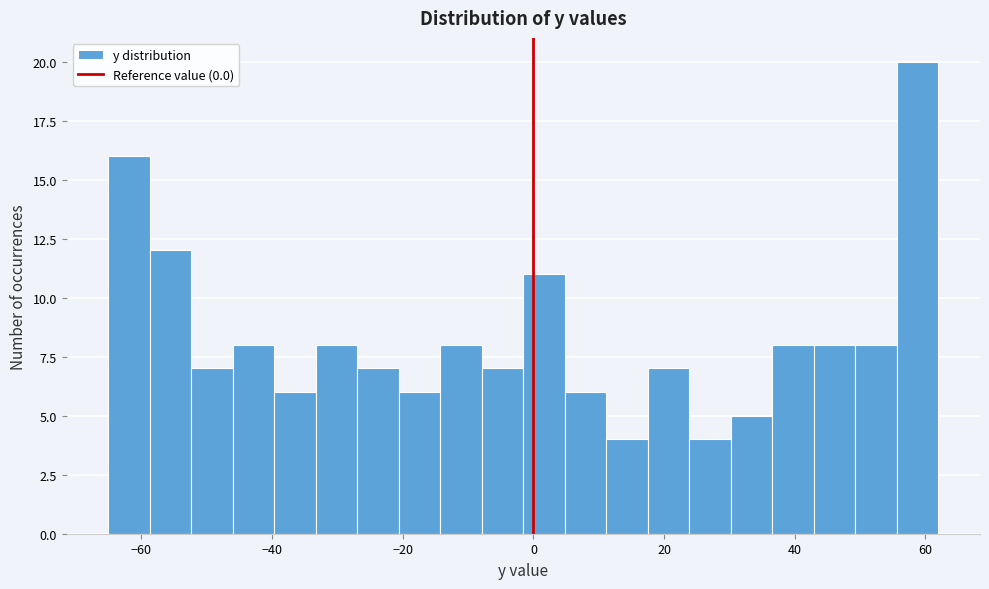

Read against the x-axis, roughly where is the centre of the tallest bar?

58